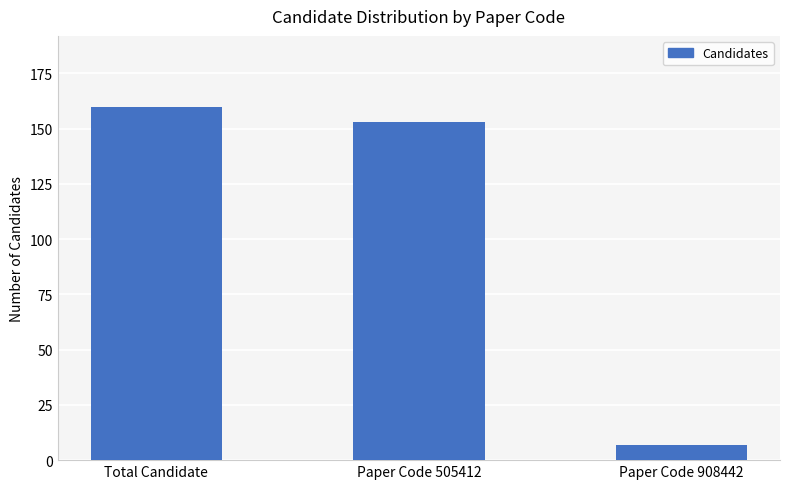

What is the change in value from Total Candidate to Paper Code 908442?

-153